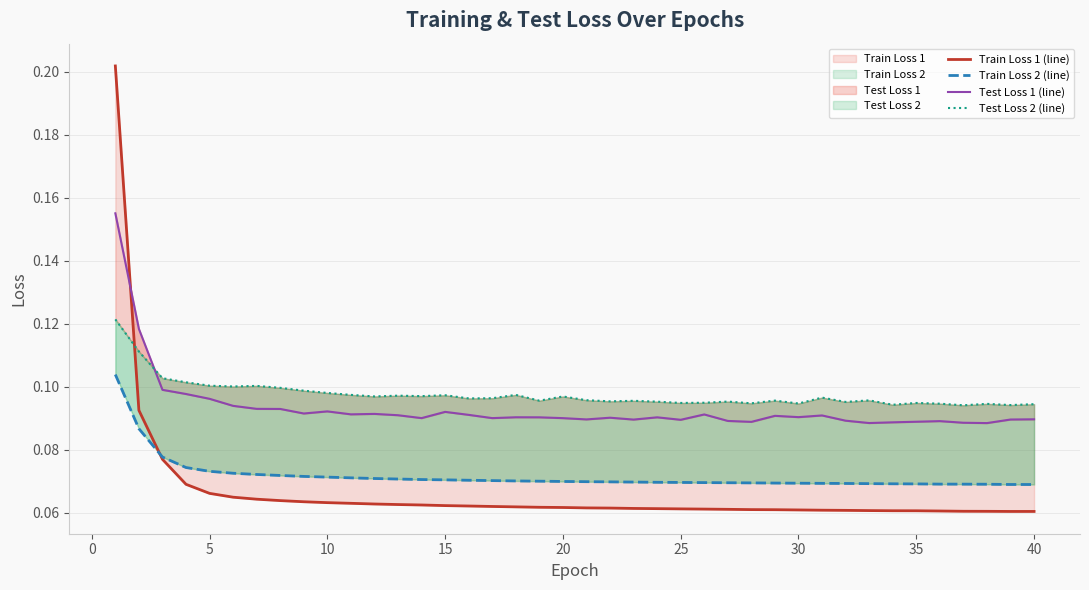

Is it true that Test Loss 2 (line) equals 0.1 at 36?

False